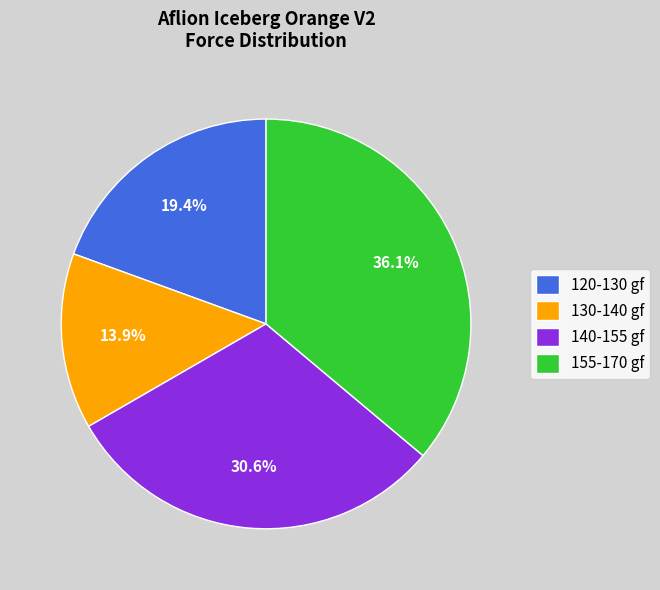

Combined, what portion of the pie is 155-170 gf and 140-155 gf?

66.7%